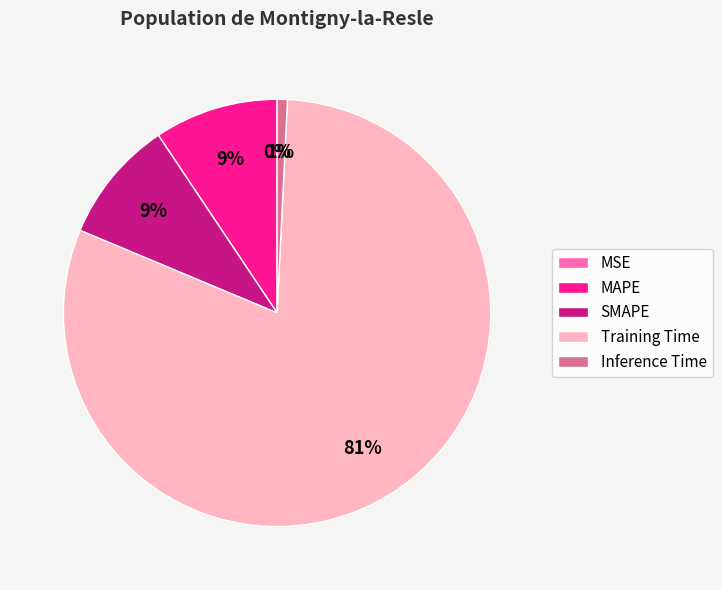

Does any single category account for the majority?

Yes